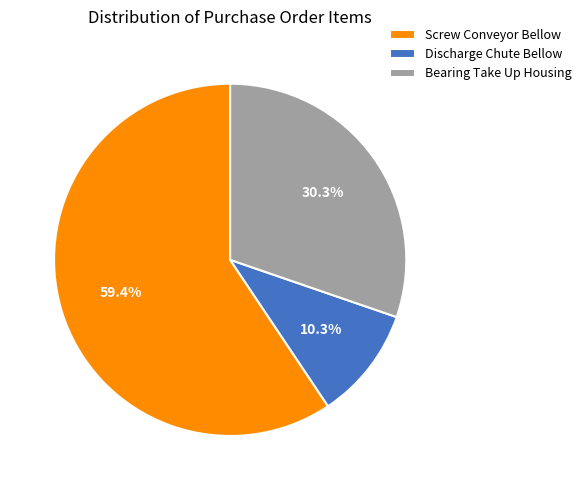

To the nearest percent, what portion does Bearing Take Up Housing represent?

30%